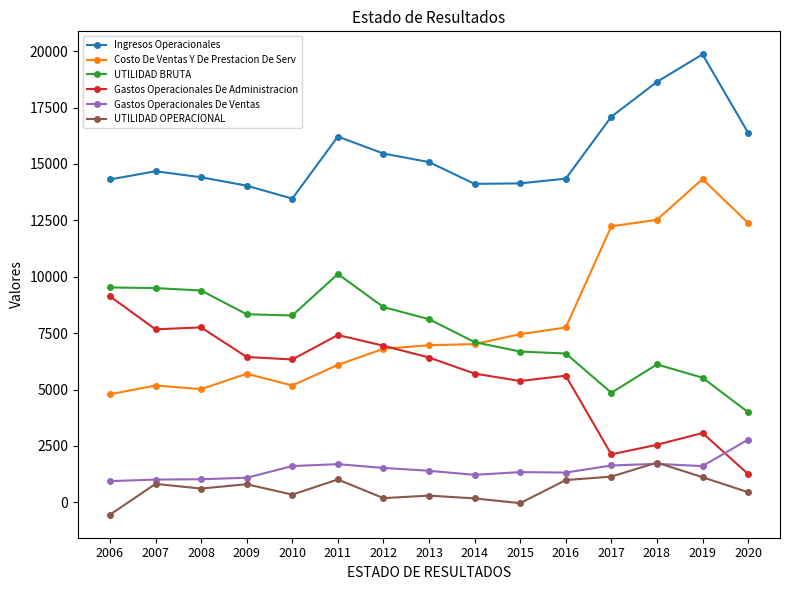

What is the maximum value shown in the chart?

19860.4